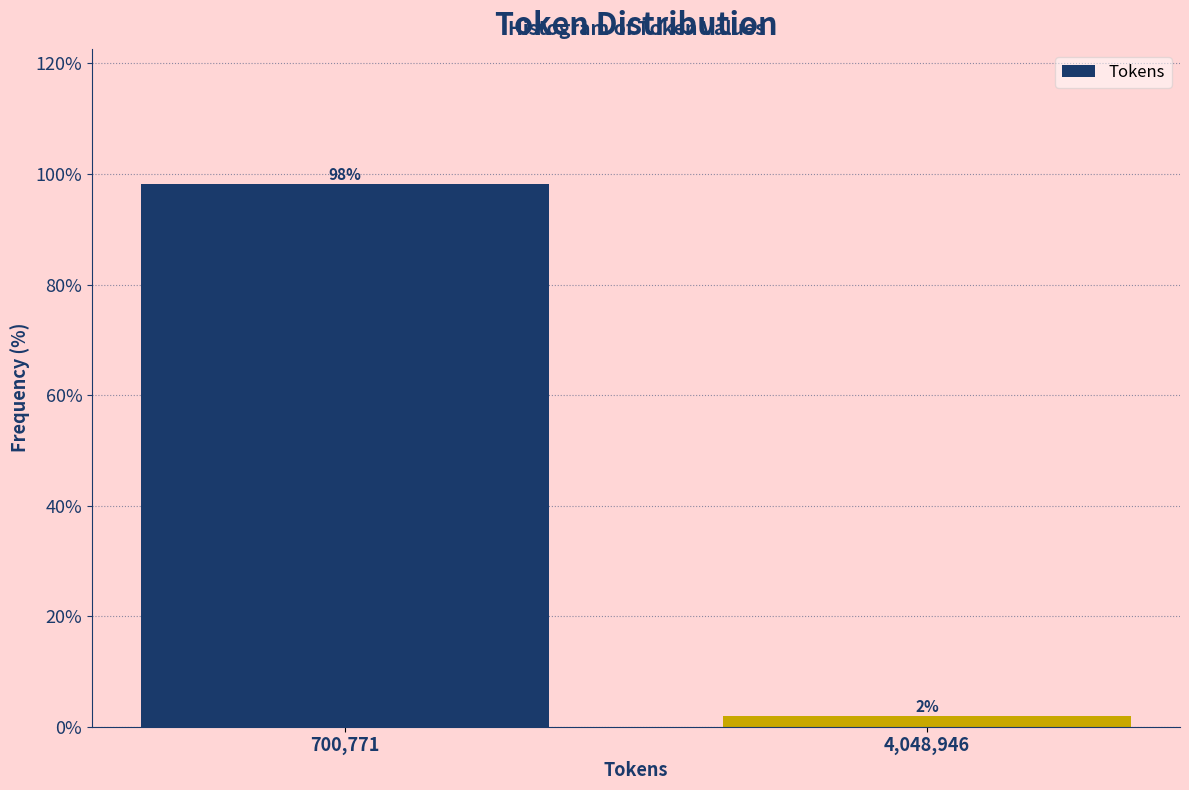

True or false: the data shows 140.0 at 700,771.

False